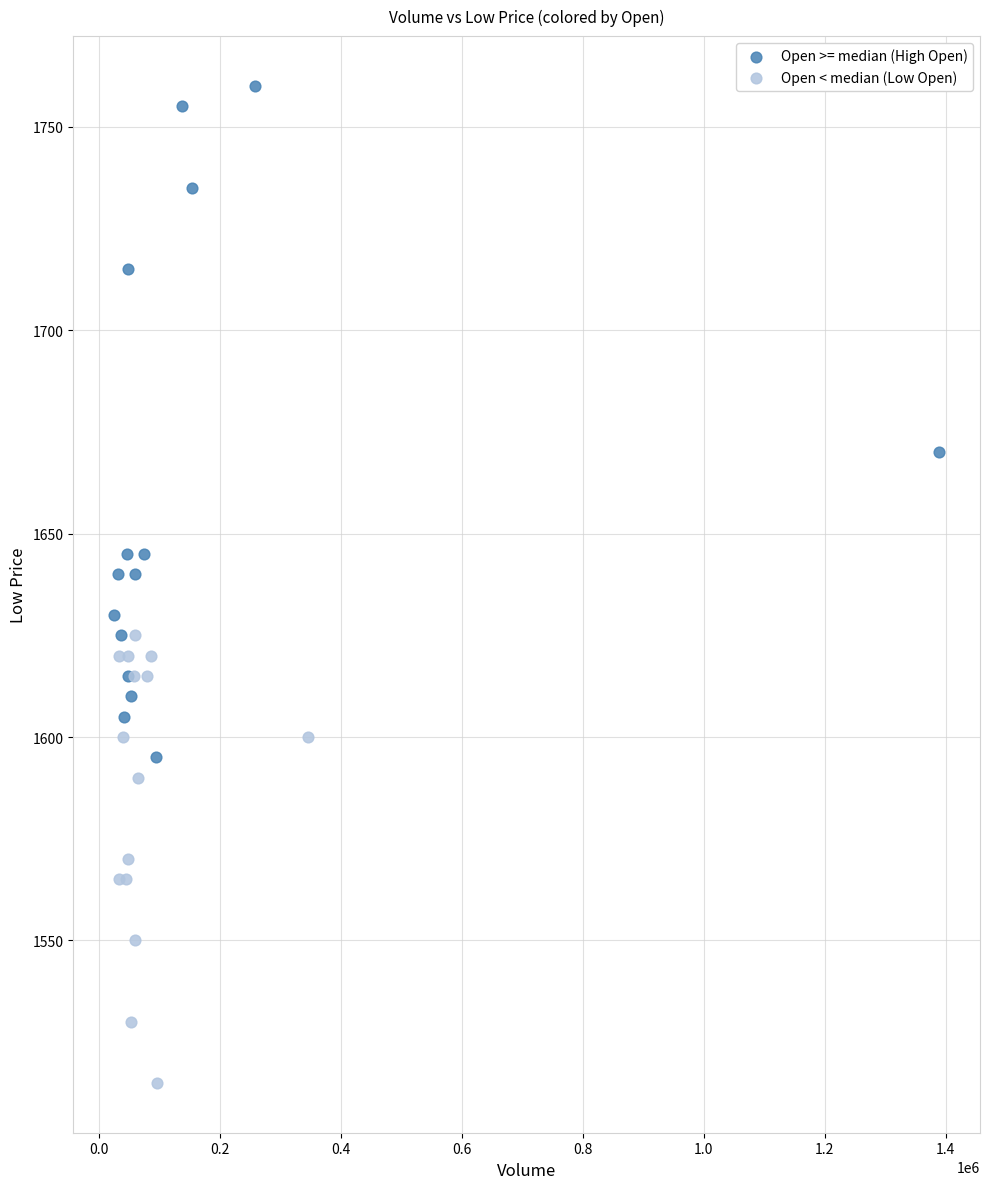

Which series has the largest Y range (max minus min)?

Open >= median (High Open)